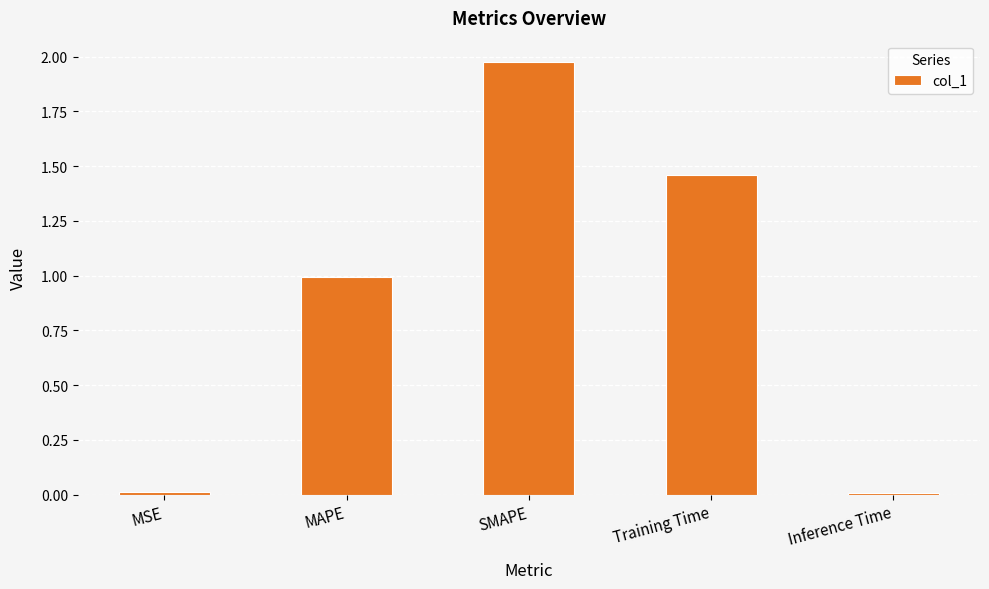

Is it true that the value at MAPE is 1.0?

True